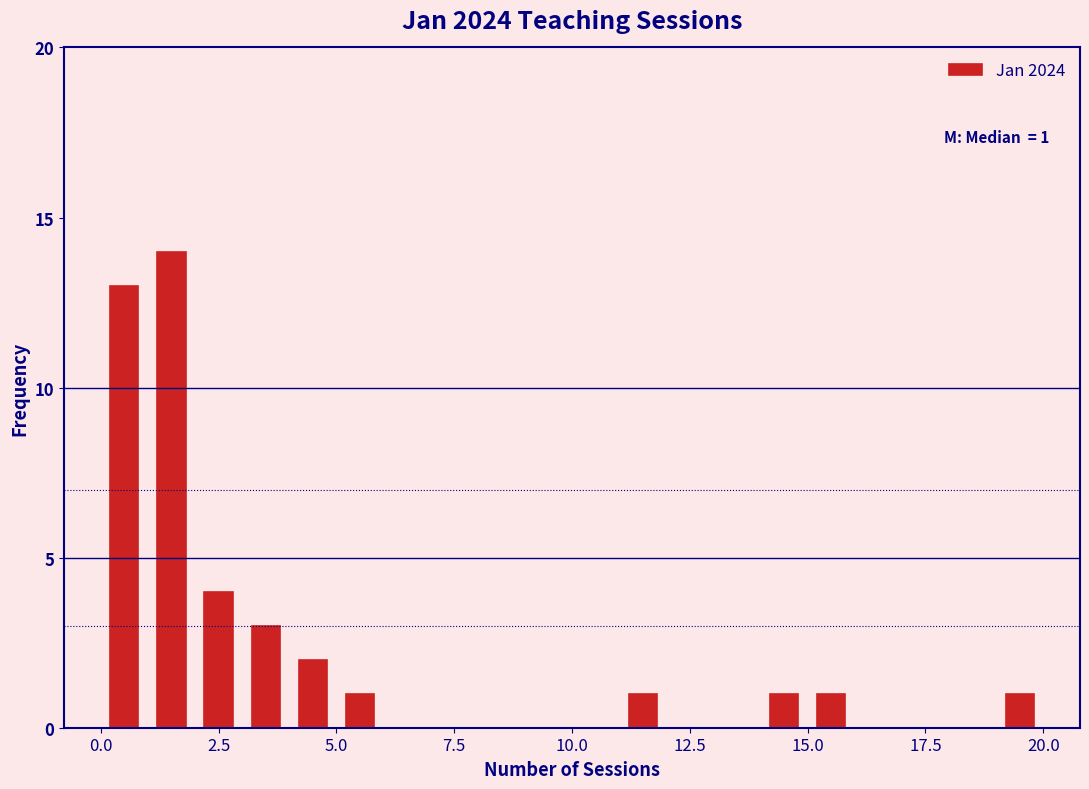

Read against the x-axis, roughly where is the centre of the tallest bar?

1.5